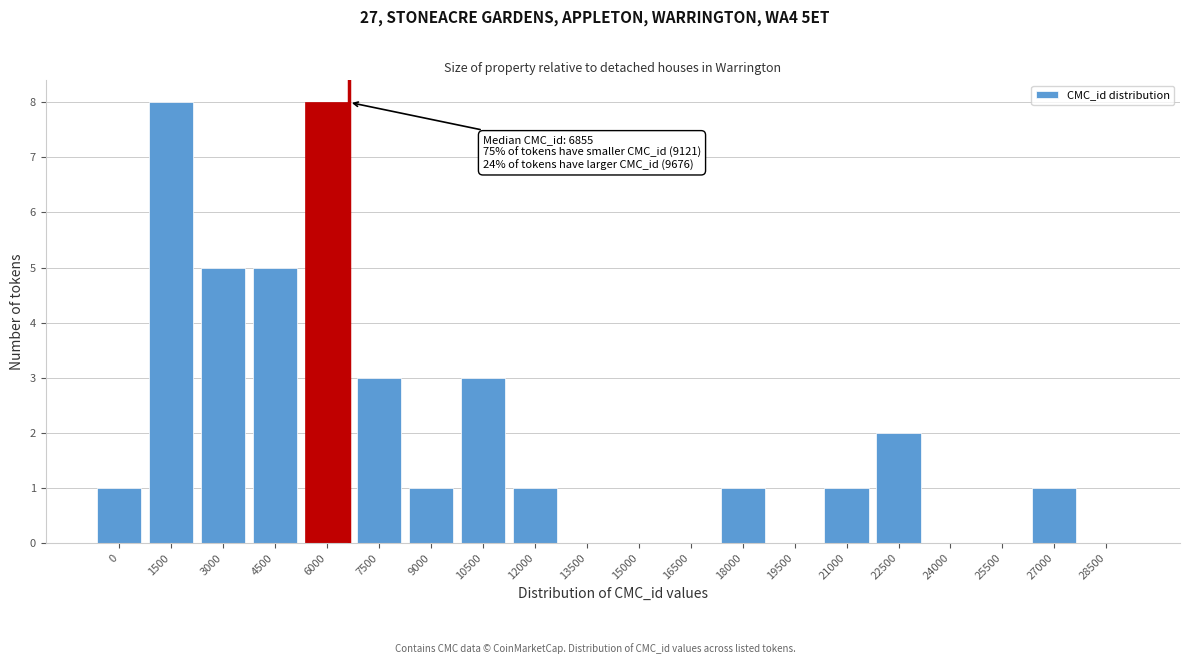

Reading left to right, list all the values displayed in this chart.

0=1	1500=8	3000=5	4500=5	6000=8	7500=3	9000=1	10500=3	12000=1	13500=0	15000=0	16500=0	18000=1	19500=0	21000=1	22500=2	24000=0	25500=0	27000=1	28500=0